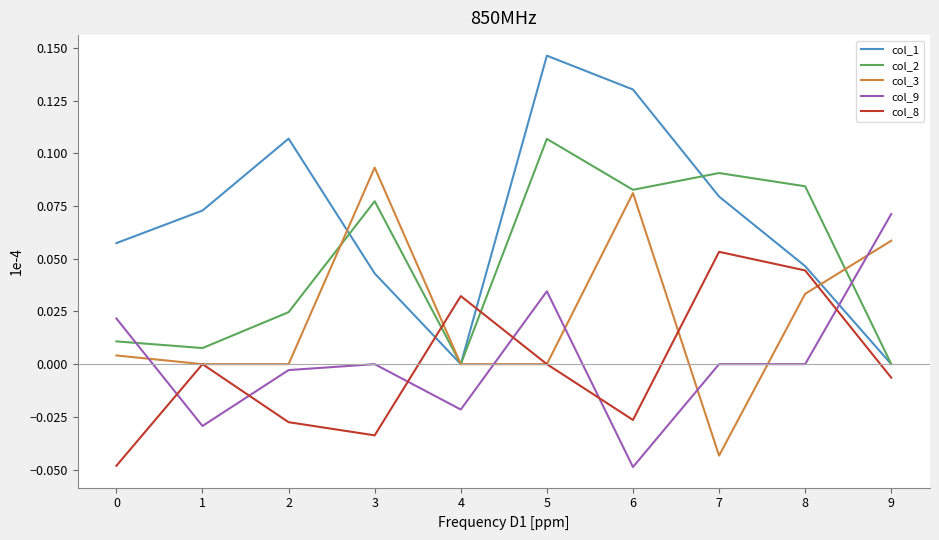

At which label does col_3 reach its peak?

3